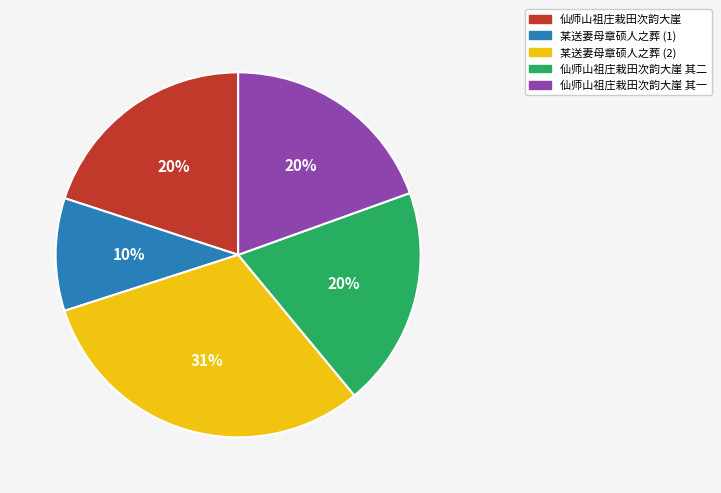

To the nearest percent, what is the average slice percentage?

20%